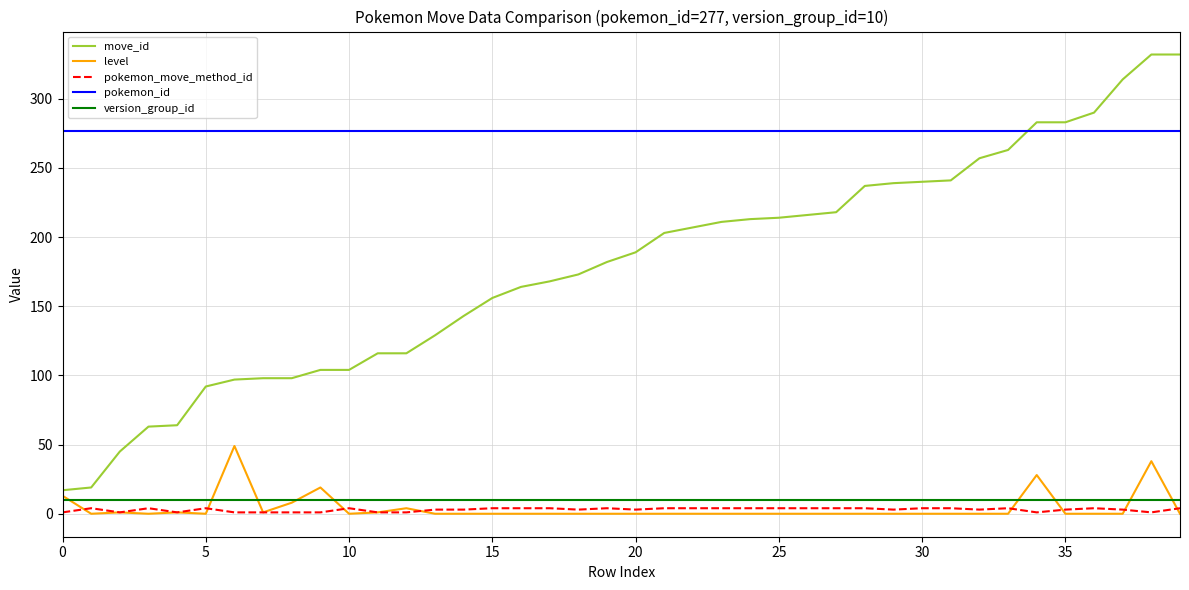

True or false: pokemon_move_method_id and pokemon_id cross at least once.

False